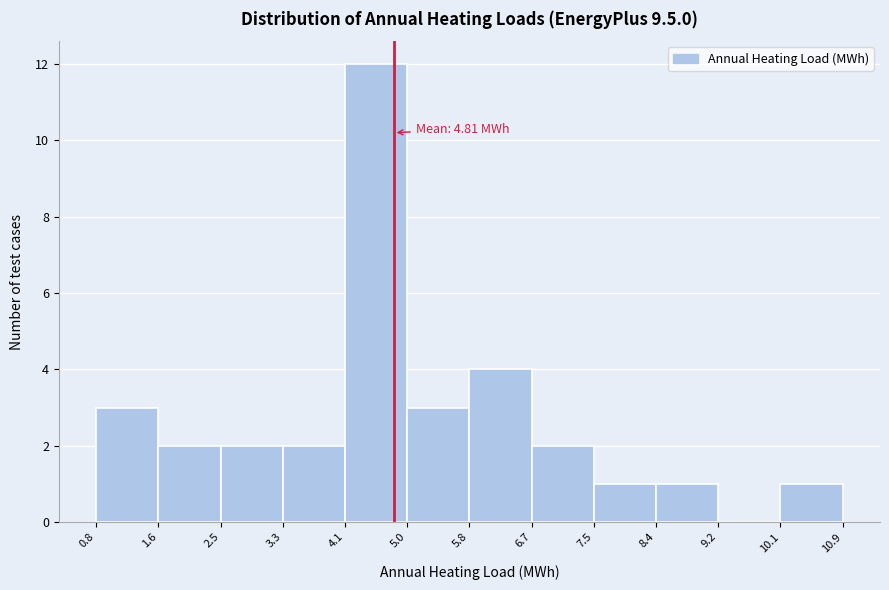

Over which range of the x-axis is the bar tallest?

4.1 to 5.0